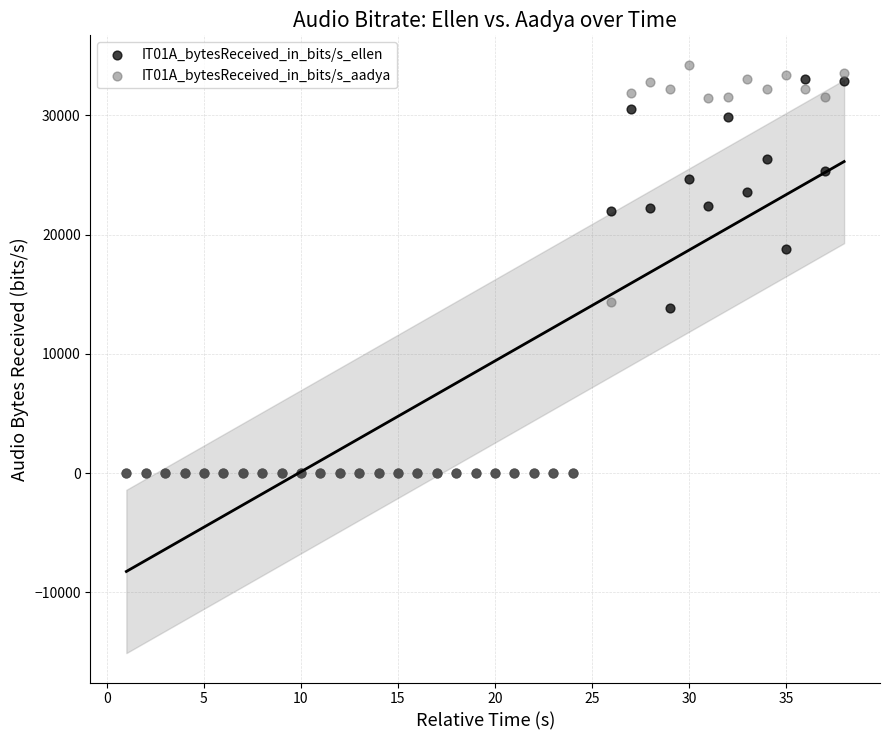

Across all series, what Y value is closest to 17118?

18822.6